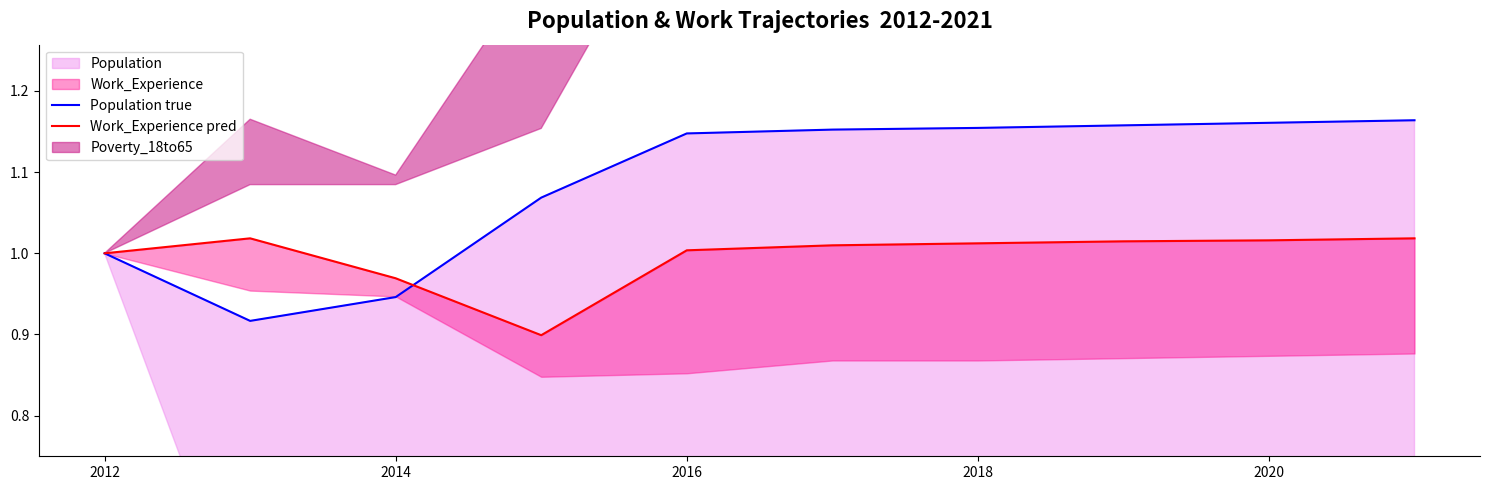

What is the highest value of the Work_Experience pred series?

1.0